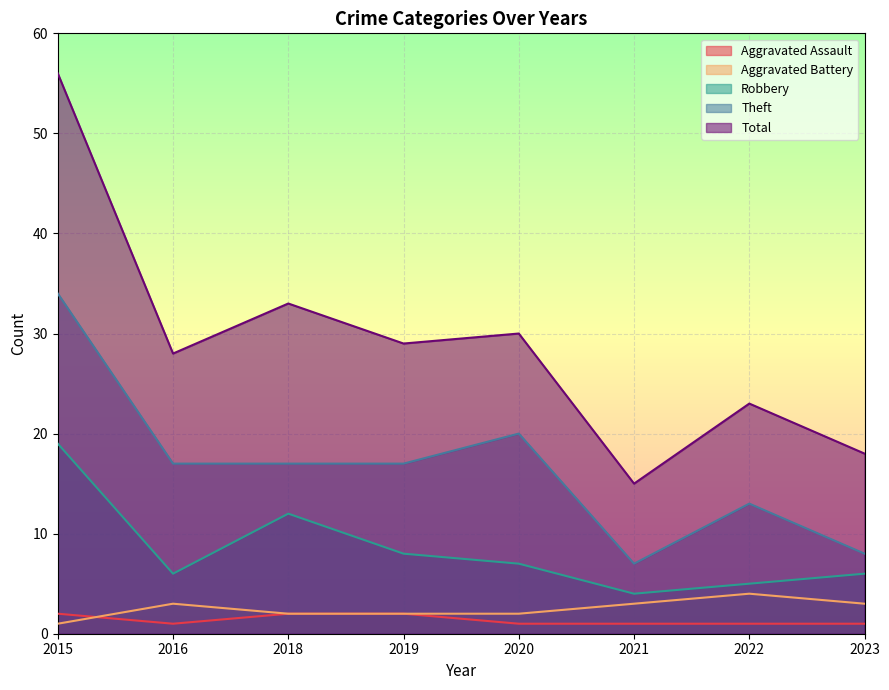

In Aggravated Assault, how many points are lower than both neighbors (excluding endpoints)?

1